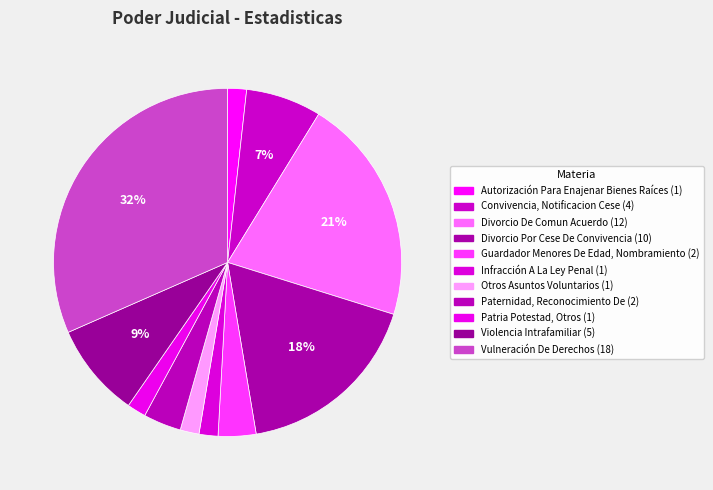

To the nearest percent, what percentage of the pie is Otros Asuntos Voluntarios?

2%